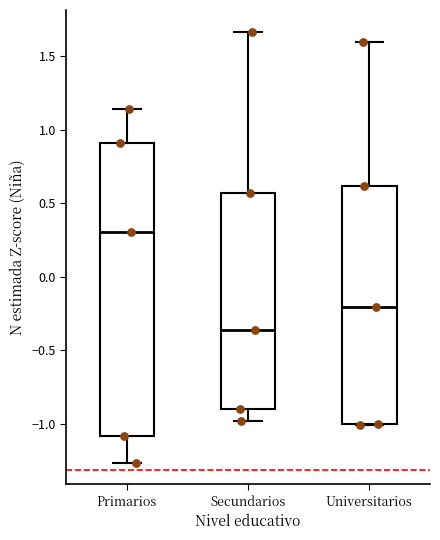

Which box has the highest median line?

Primarios